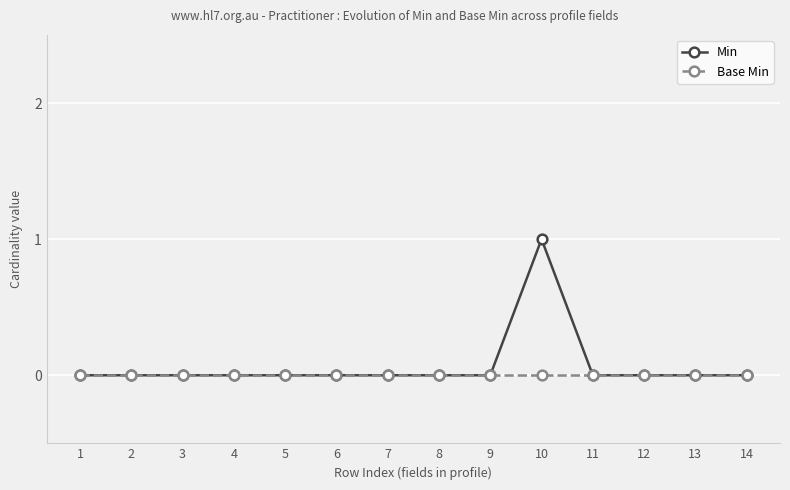

List the series in order of their peak value, highest first.

Min, Base Min